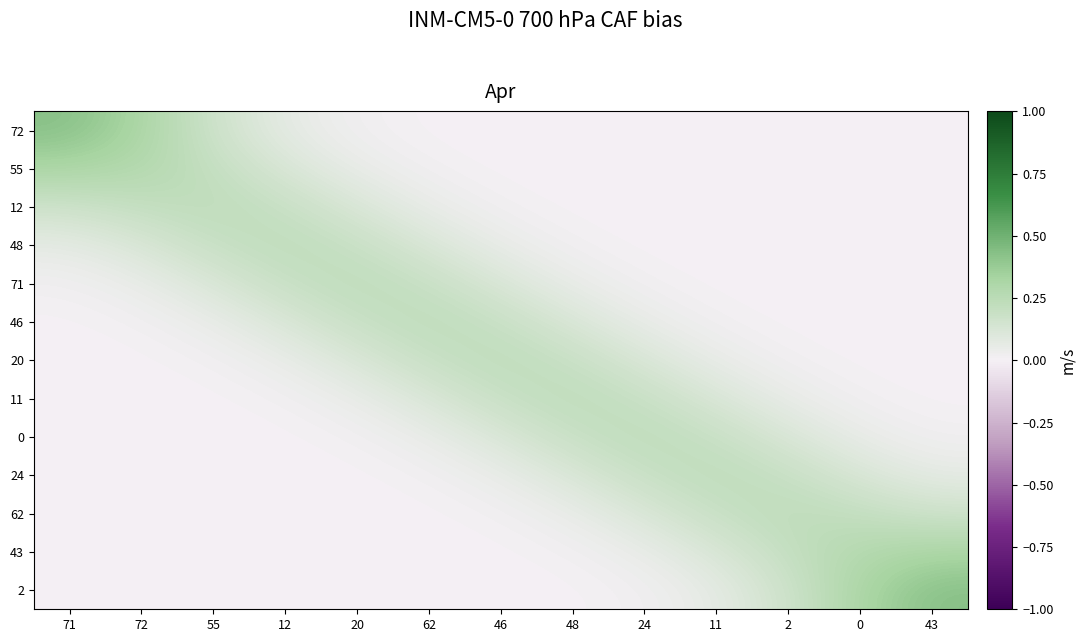

Between 12 and 46, which is larger?

12